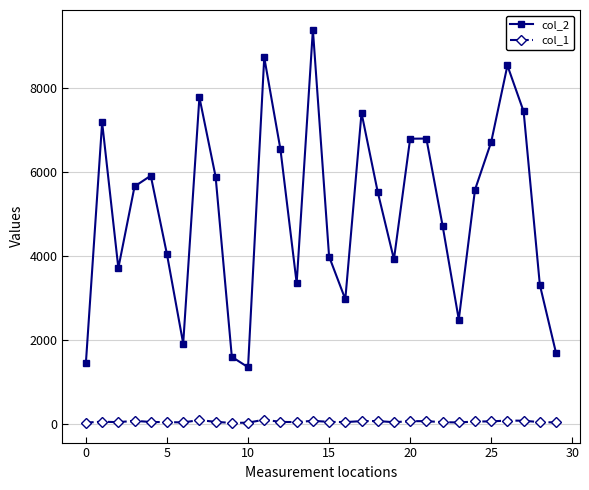

True or false: col_2 and col_1 intersect in this chart.

False